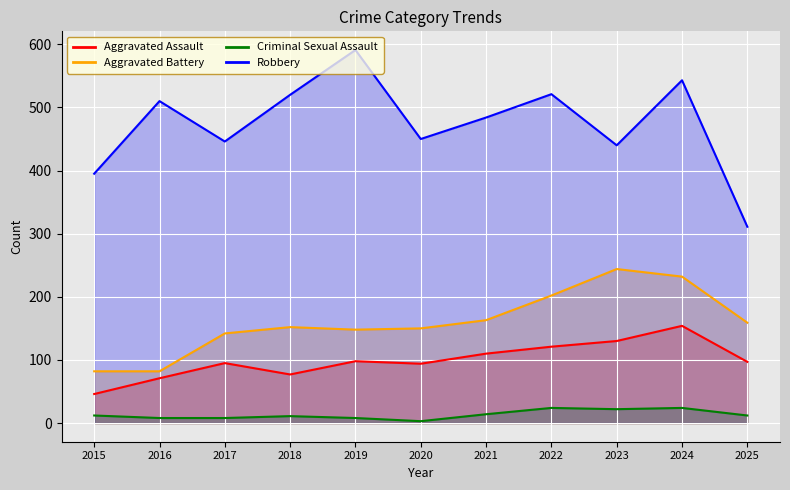

What is the greatest value displayed?

591